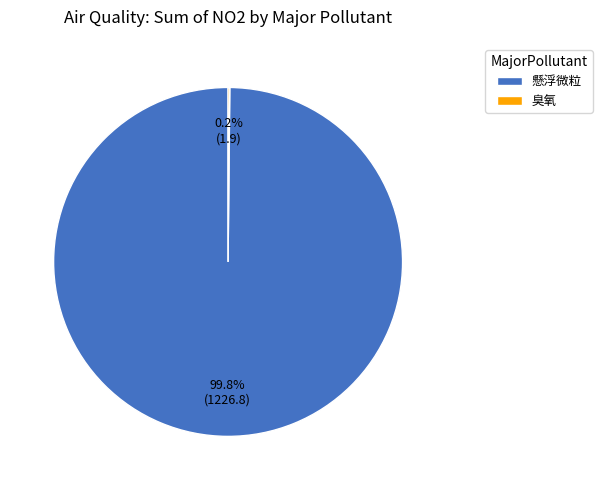

How much of the chart is everything except 懸浮微粒?

0.2%